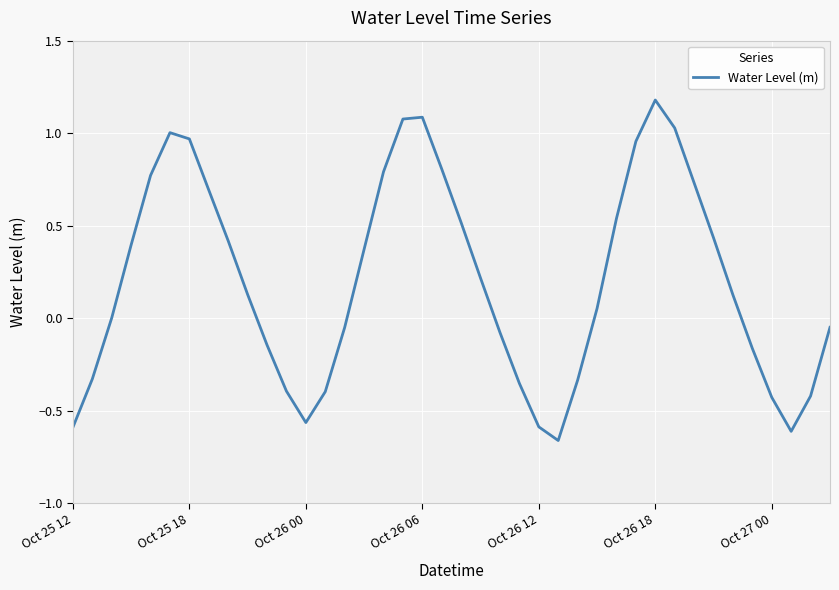

What is the smallest value displayed?

-0.7